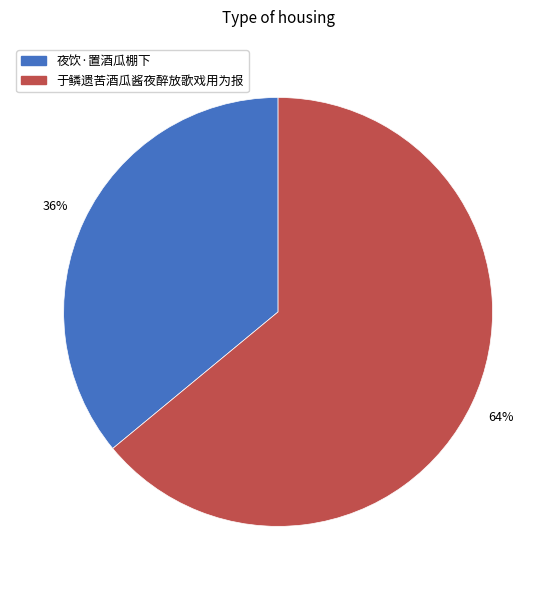

Is there any slice that represents more than half of the pie?

Yes